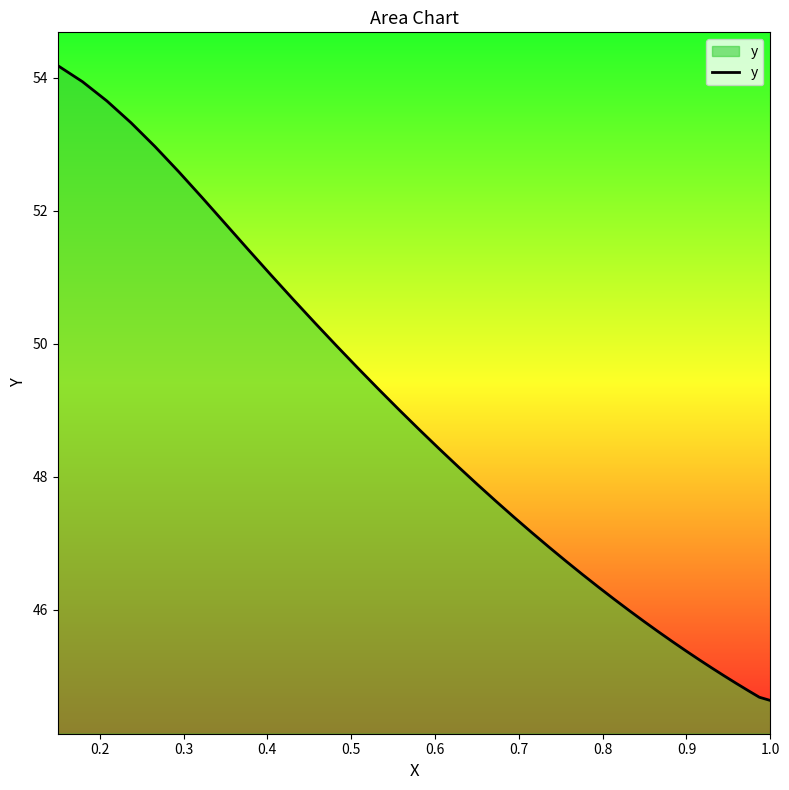

What is the difference between the maximum and minimum values?

9.5